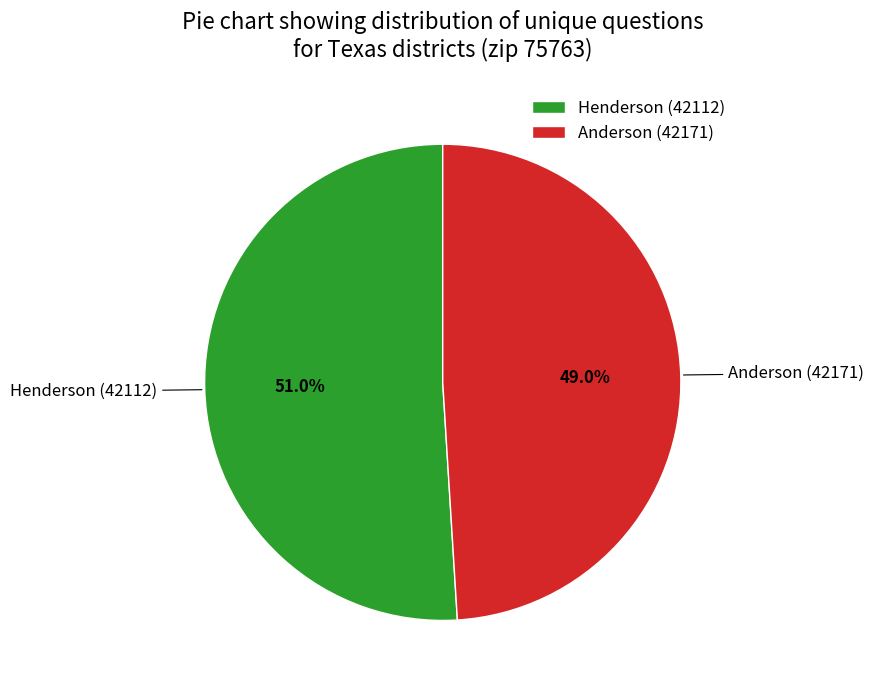

To the nearest percent, what is the difference between the largest and smallest slice percentages?

2%